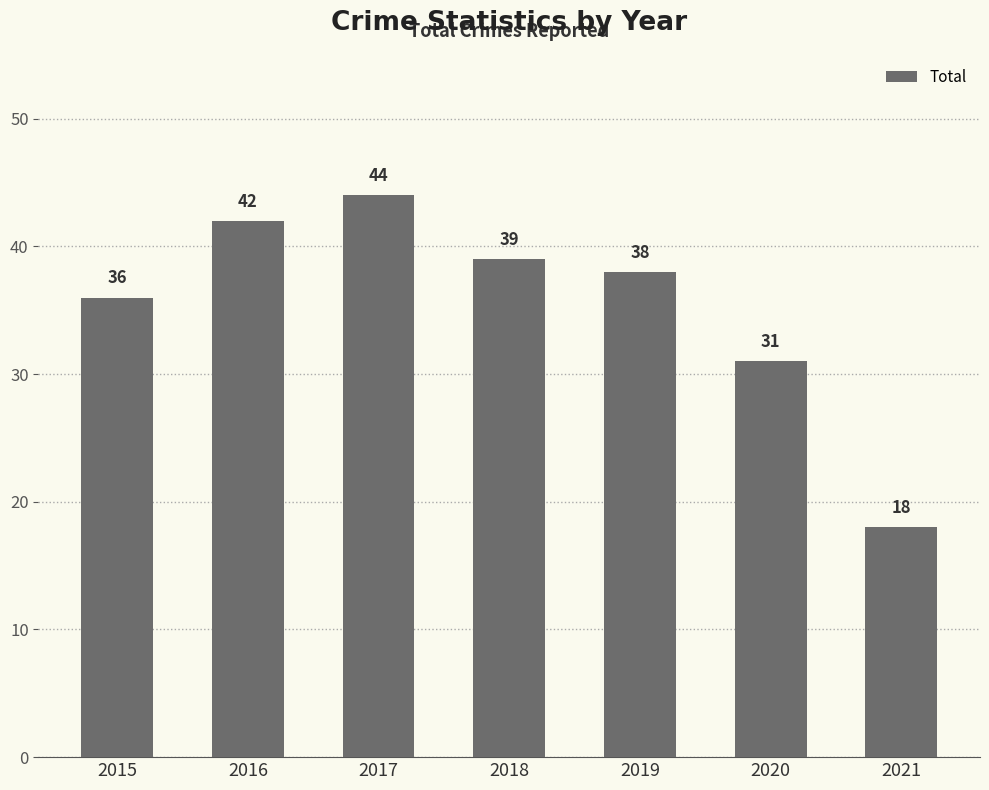

What is the difference between the maximum and minimum values?

26